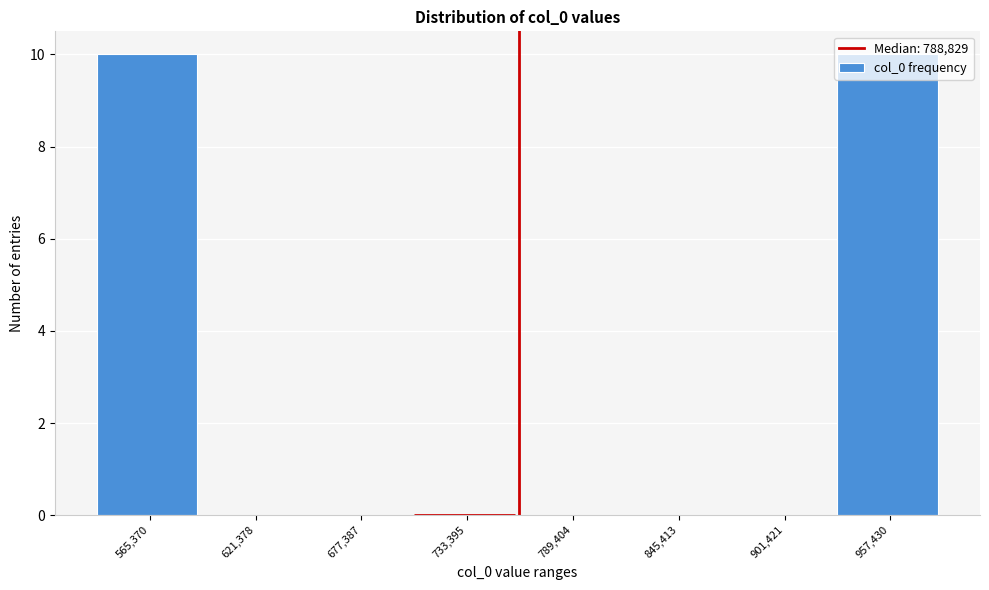

The chart shows a value of -5 at 901,421. True or false?

False